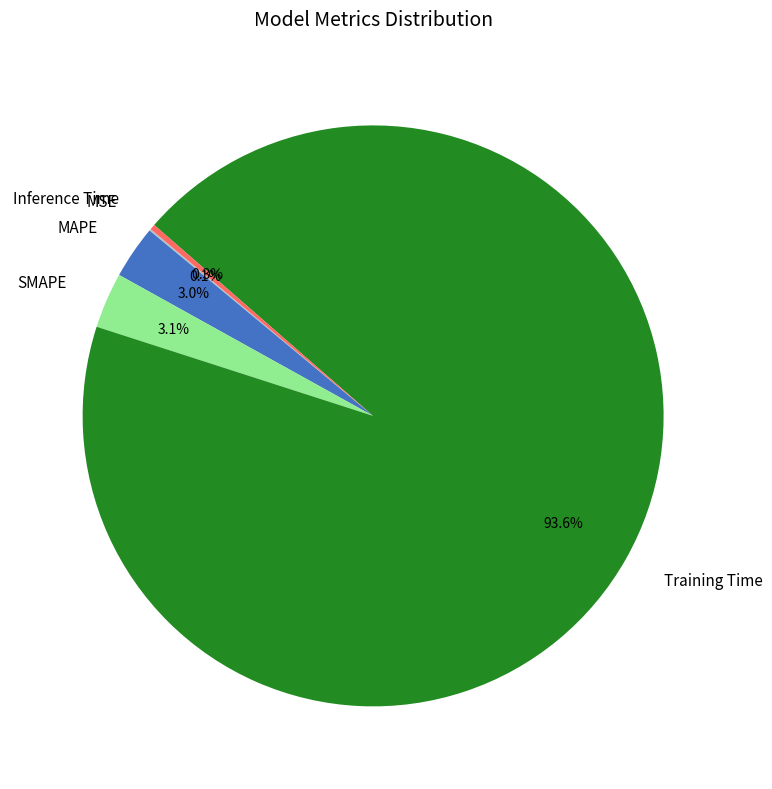

Does MAPE represent more than half of the total?

No